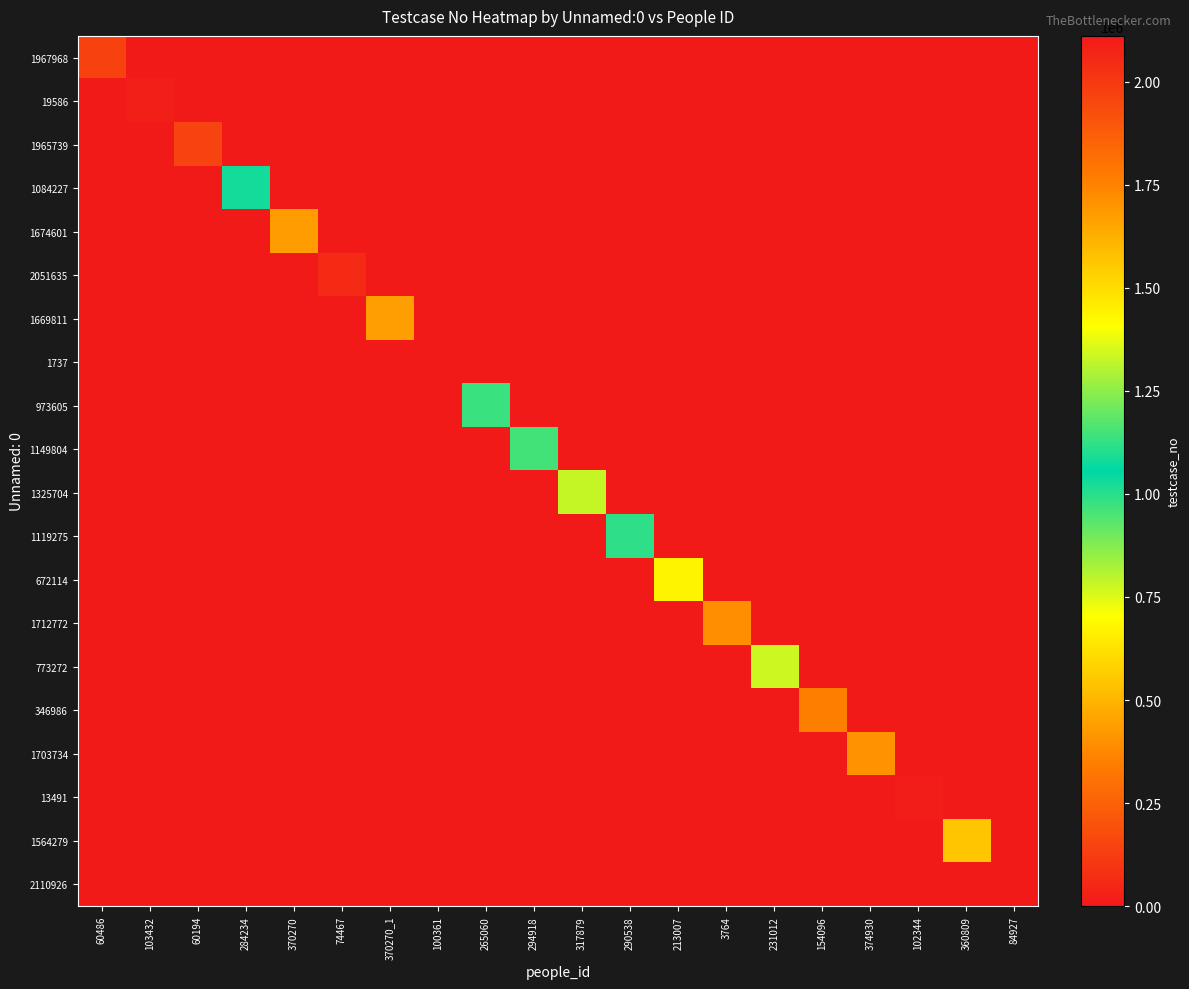

What is the total value across all series at 84927?

2110927